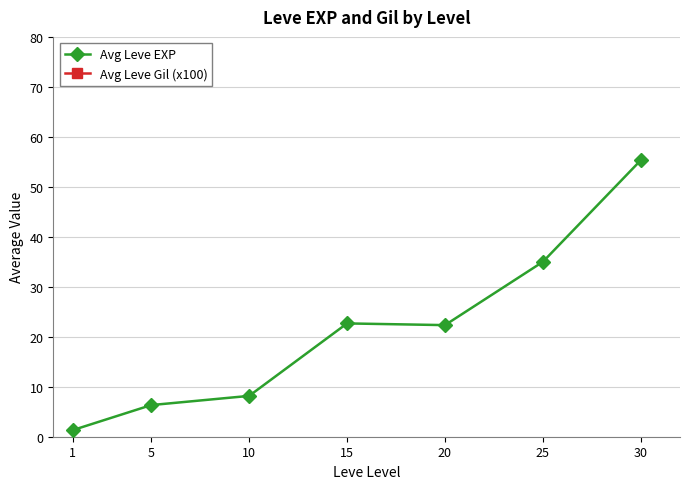

What is the average value of the Avg Leve EXP series?

21.6